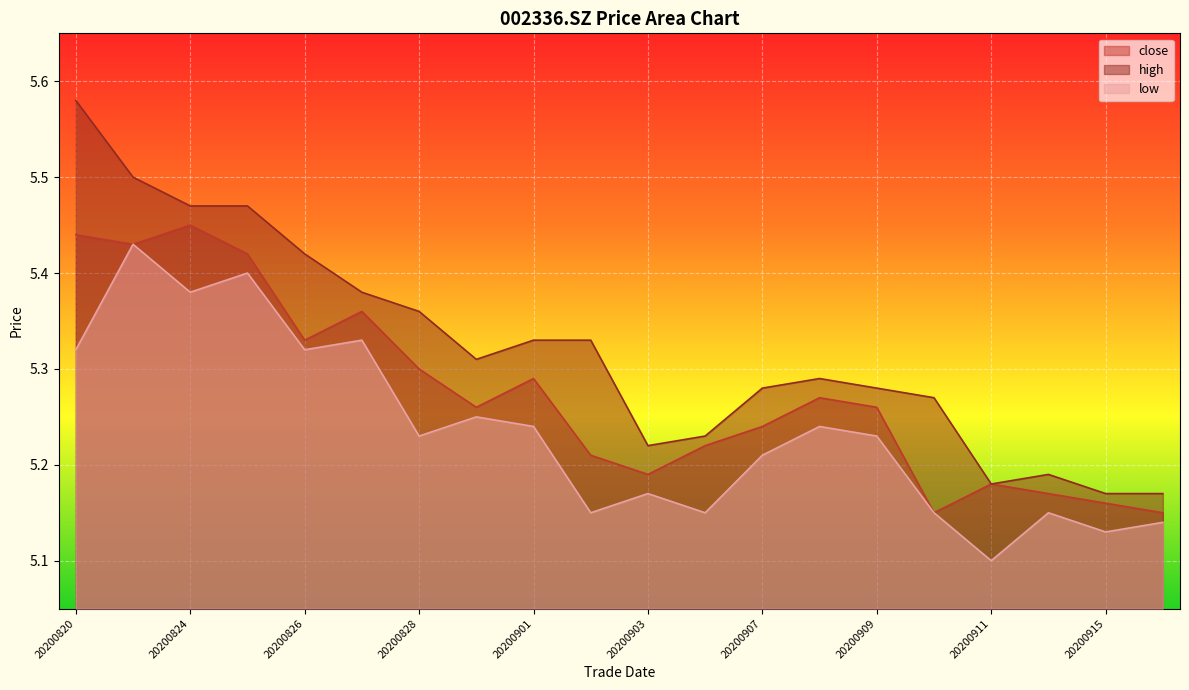

What is the smallest value displayed?

5.1